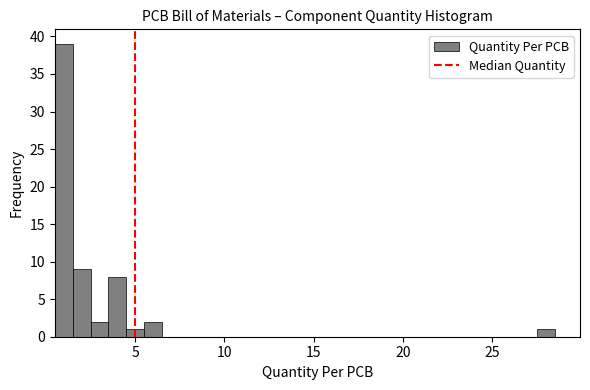

Read against the x-axis, roughly where is the centre of the tallest bar?

1.0